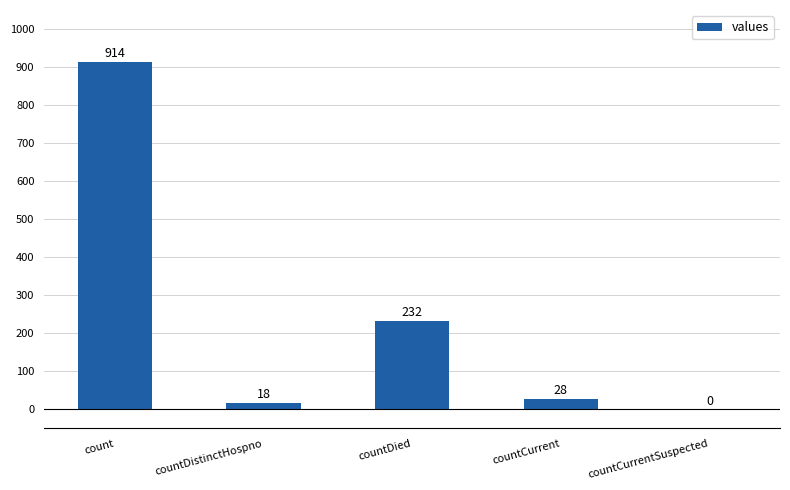

The value at countCurrent is 28. True or false?

True